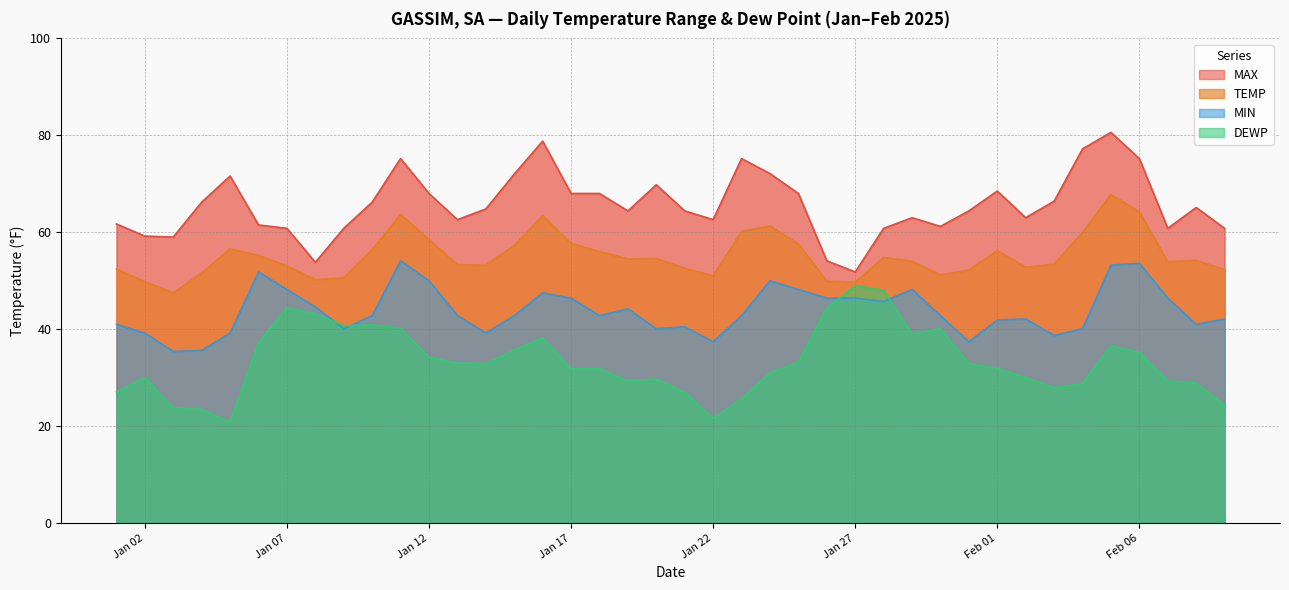

True or false: MAX and MIN cross at least once.

False